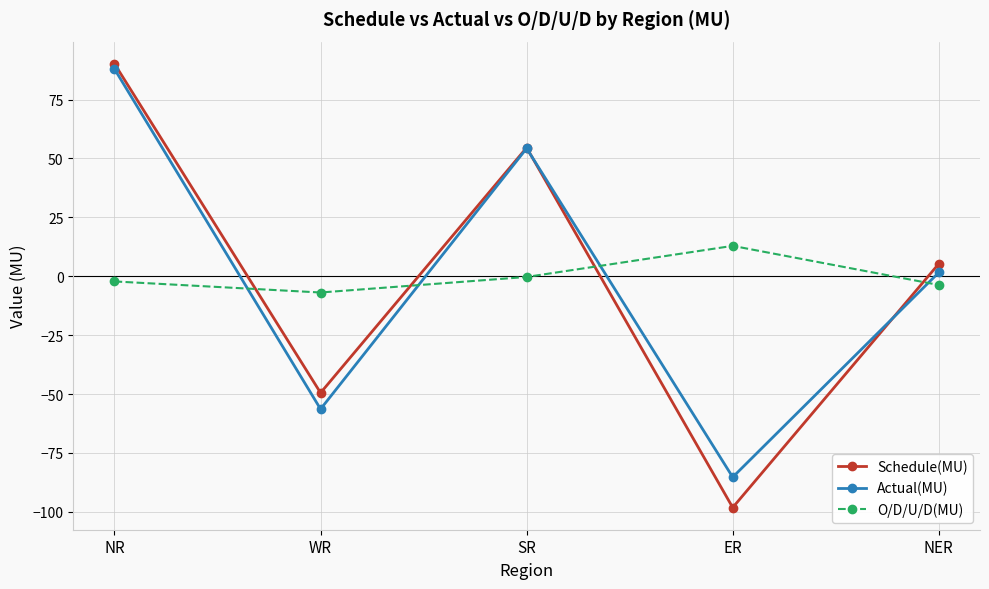

Which category has the highest value in the O/D/U/D(MU) series?

ER